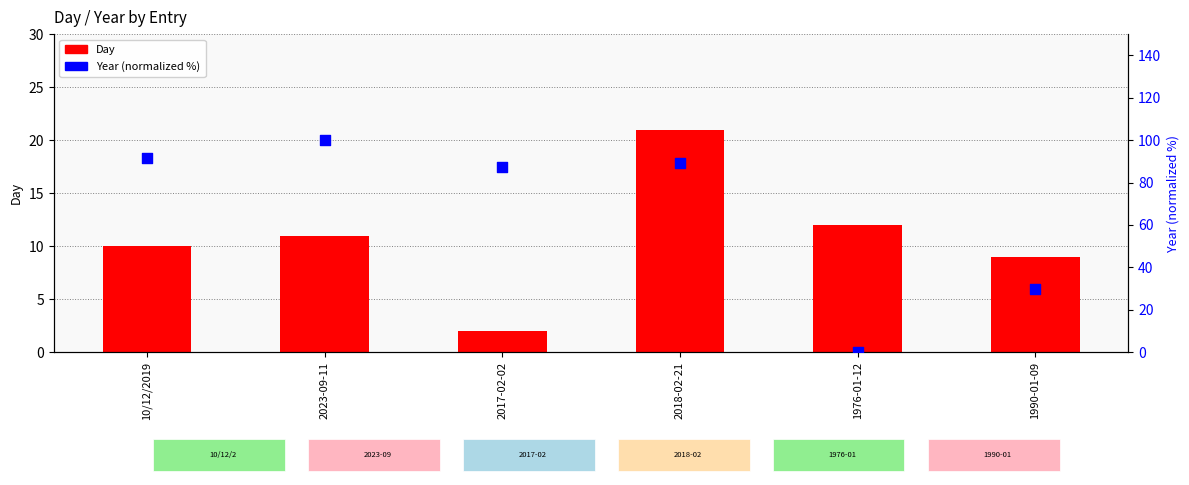

Which series has the largest Y range (max minus min)?

Year (normalized %)